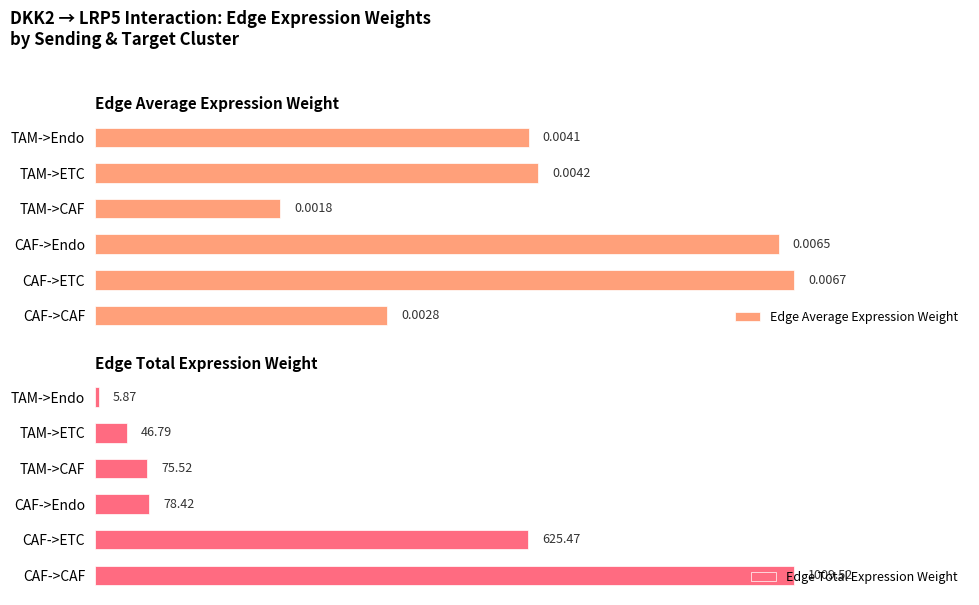

At how many categories does at least one series exceed 0?

6